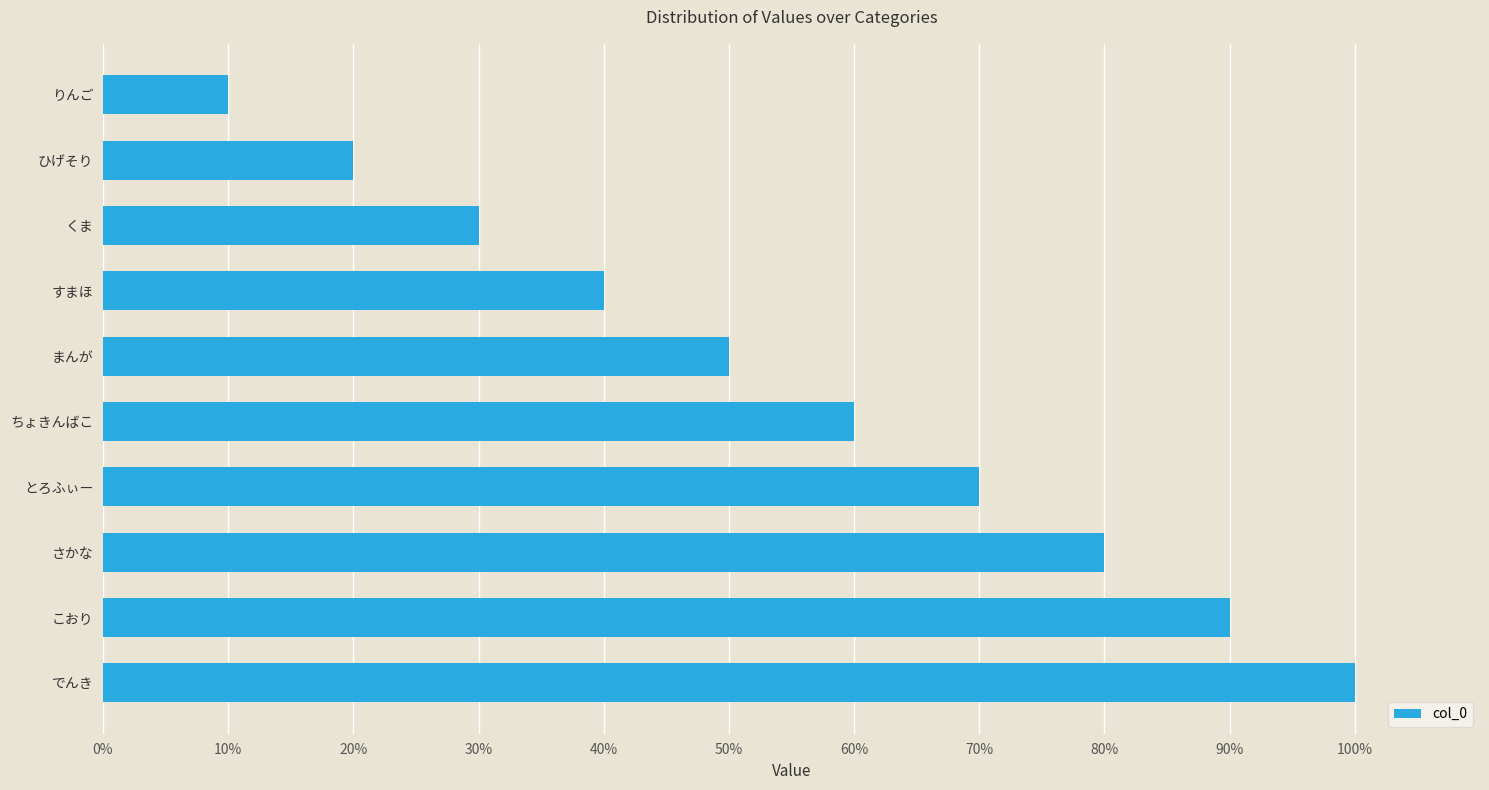

Are the bars horizontal?

Yes